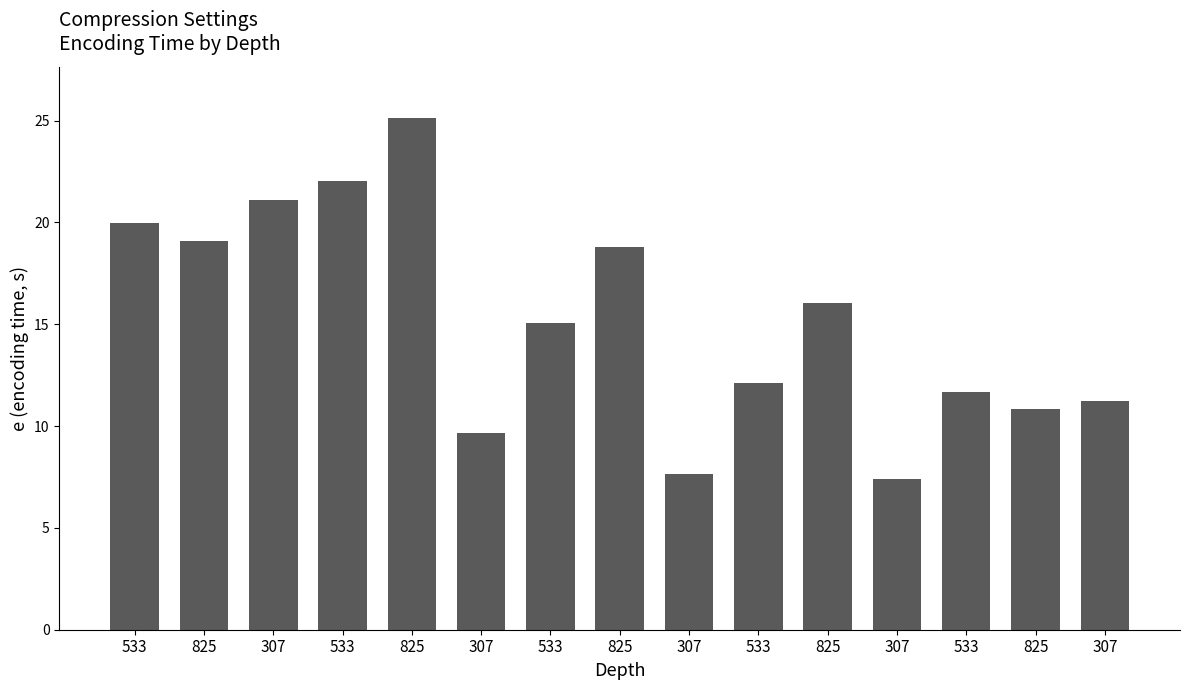

Which has a higher value, 307 or 825?

825